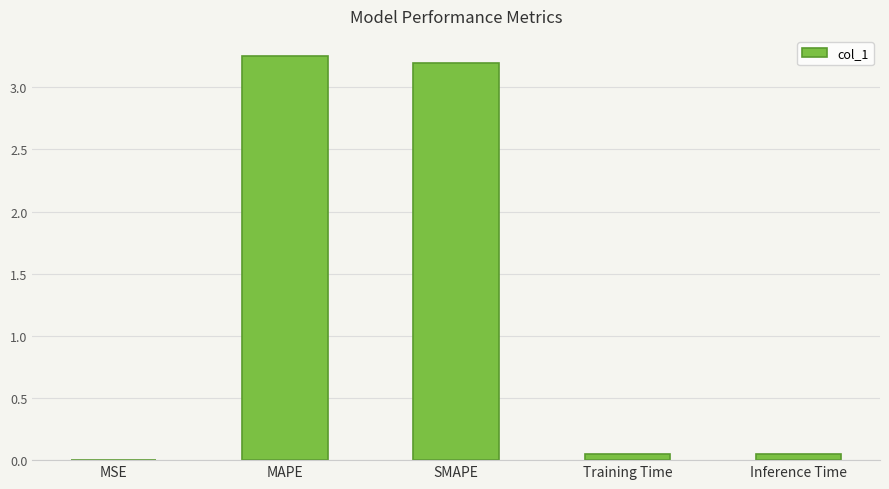

What is the sum of all values?

6.5